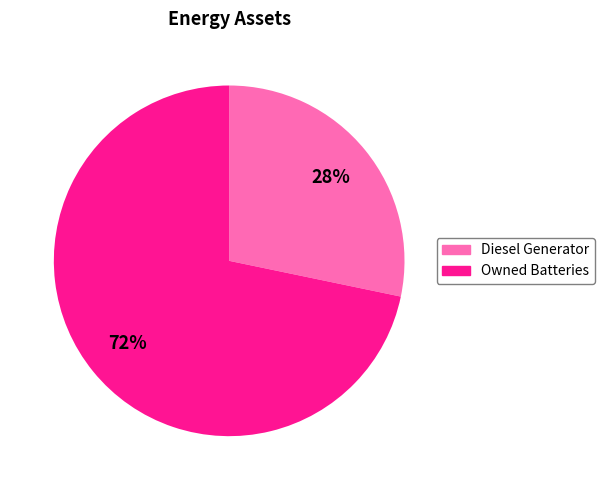

Is there a majority slice in this chart?

Yes